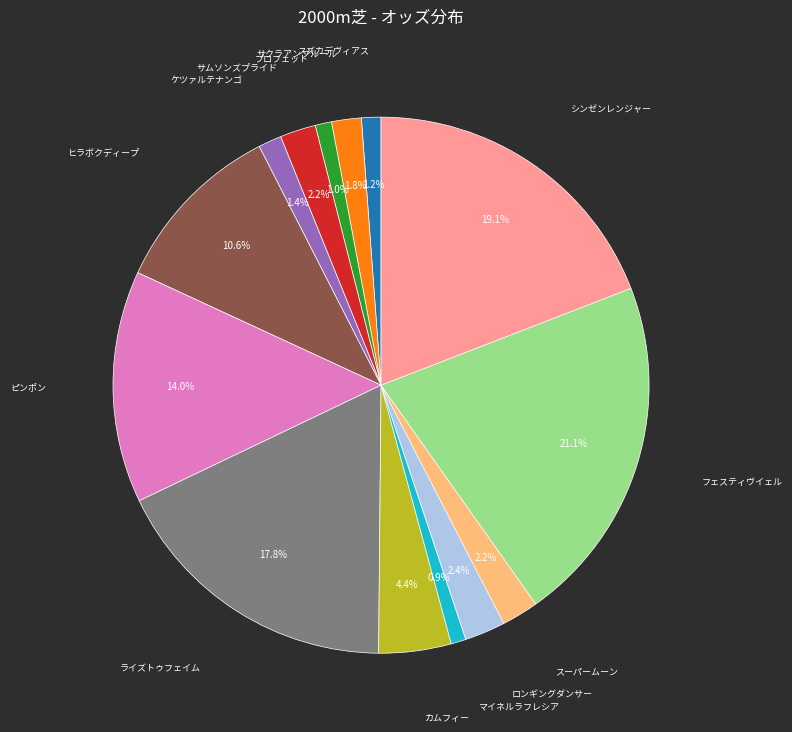

Is there a majority slice in this chart?

No